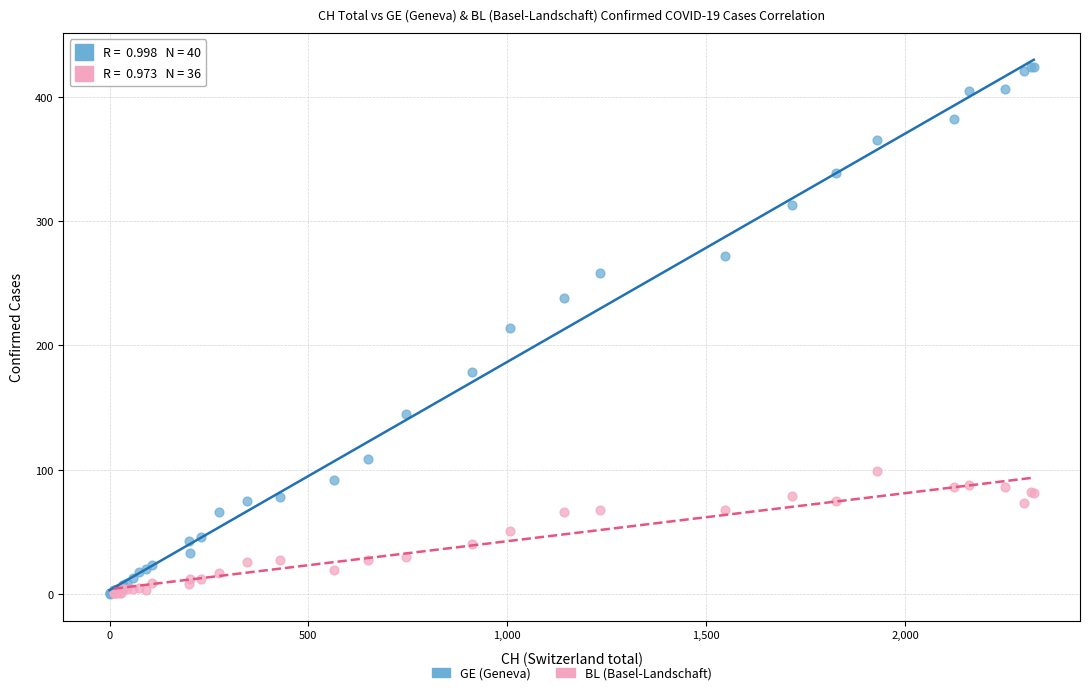

Which series has the widest spread of Y values?

GE (Geneva)